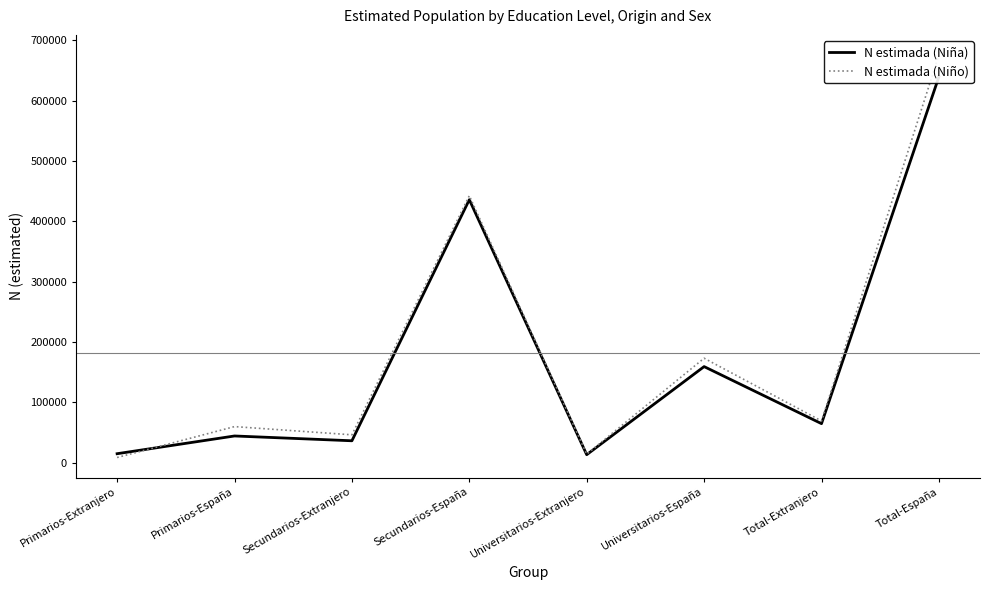

What is the difference between the second highest and minimum values in the N estimada (Niña) series?

422486